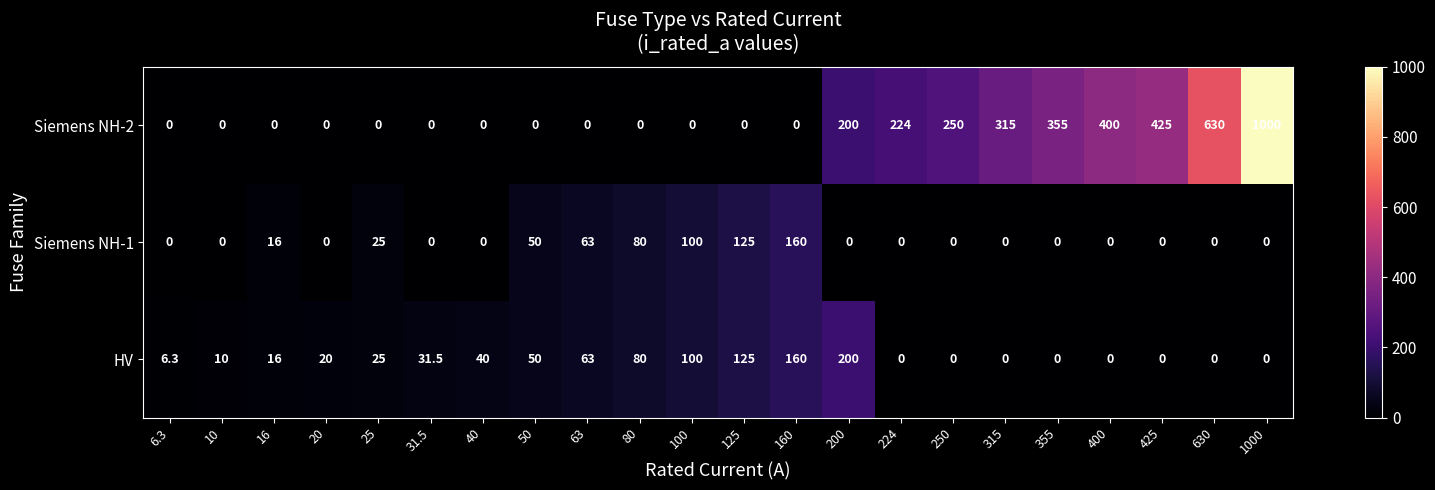

How many series are shown in this chart?

3